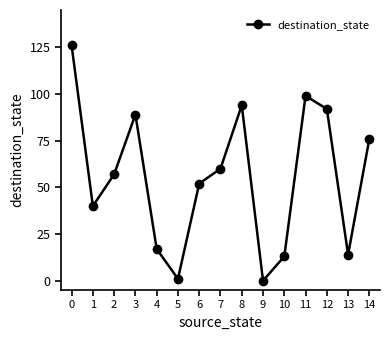

Approximately how many times larger is the value at 0 compared to 3?

1.4